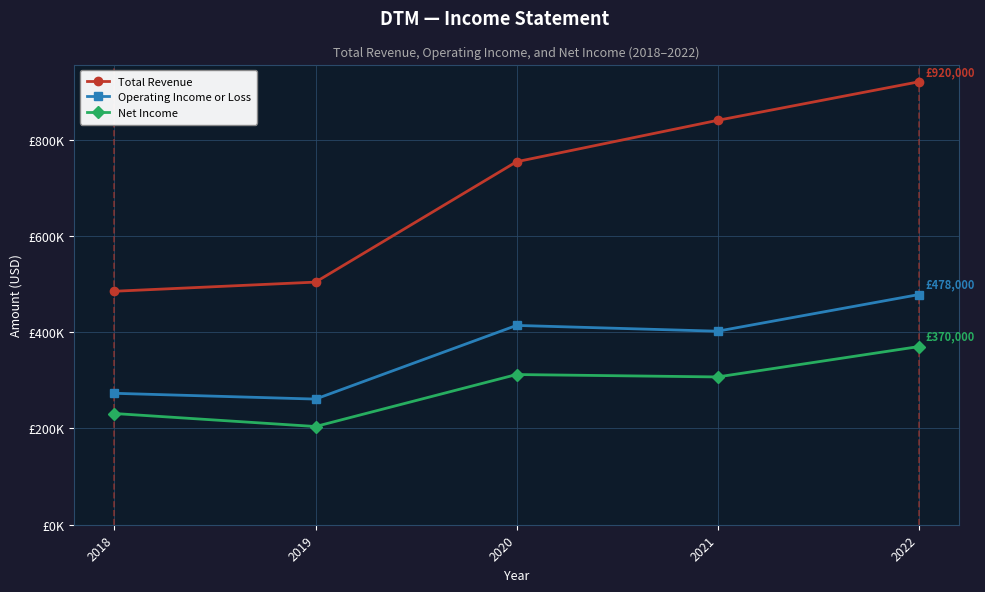

Does the chart have visible grid lines?

Yes